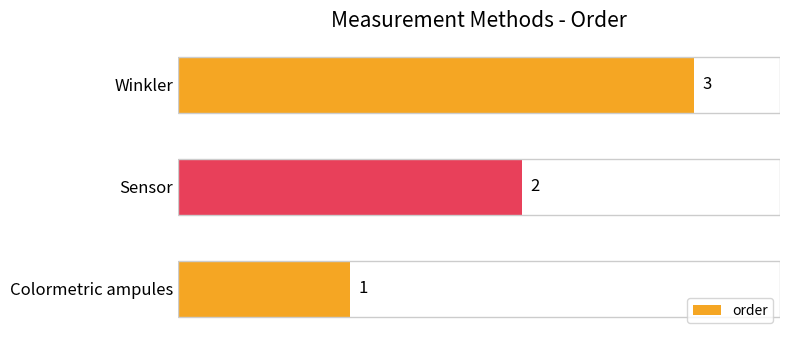

Where is the data nearest to the value 2?

Sensor